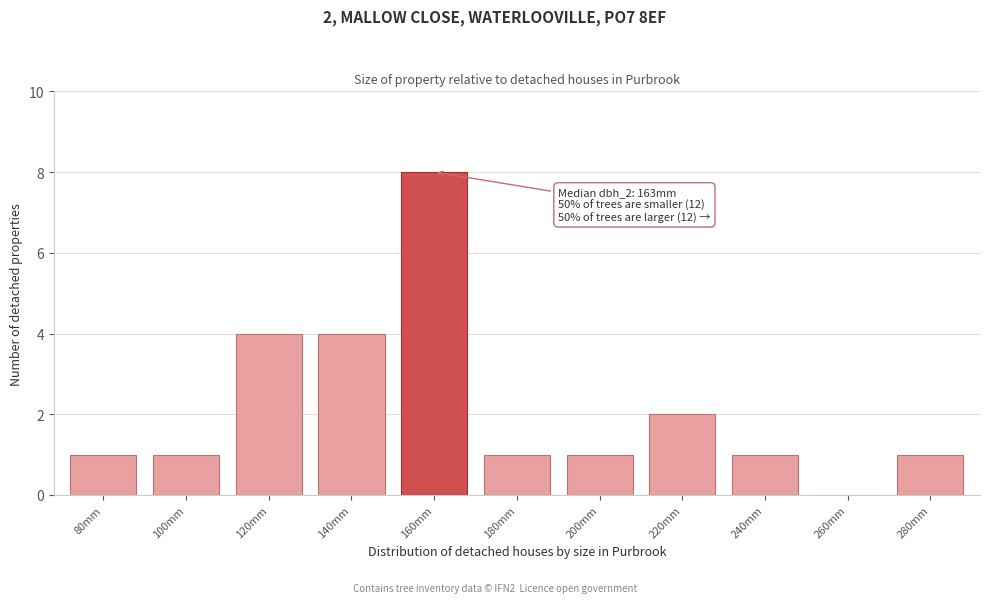

Reading right to left, extract all data points from this chart.

280mm=1	260mm=0	240mm=1	220mm=2	200mm=1	180mm=1	160mm=8	140mm=4	120mm=4	100mm=1	80mm=1